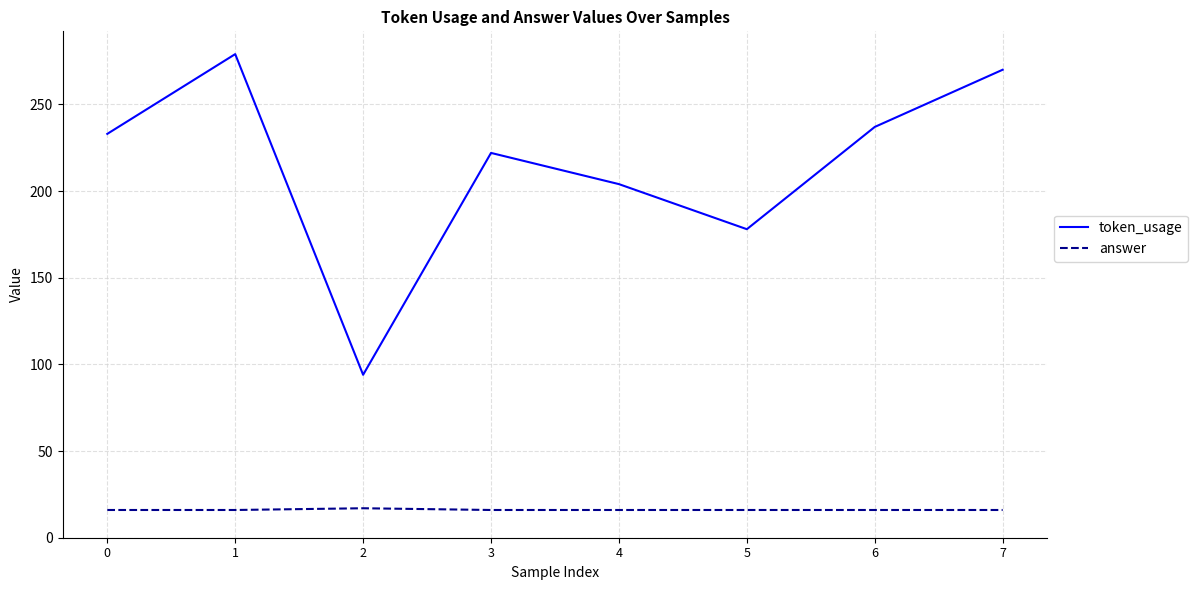

Rank the series by their maximum value, from highest to lowest.

token_usage, answer